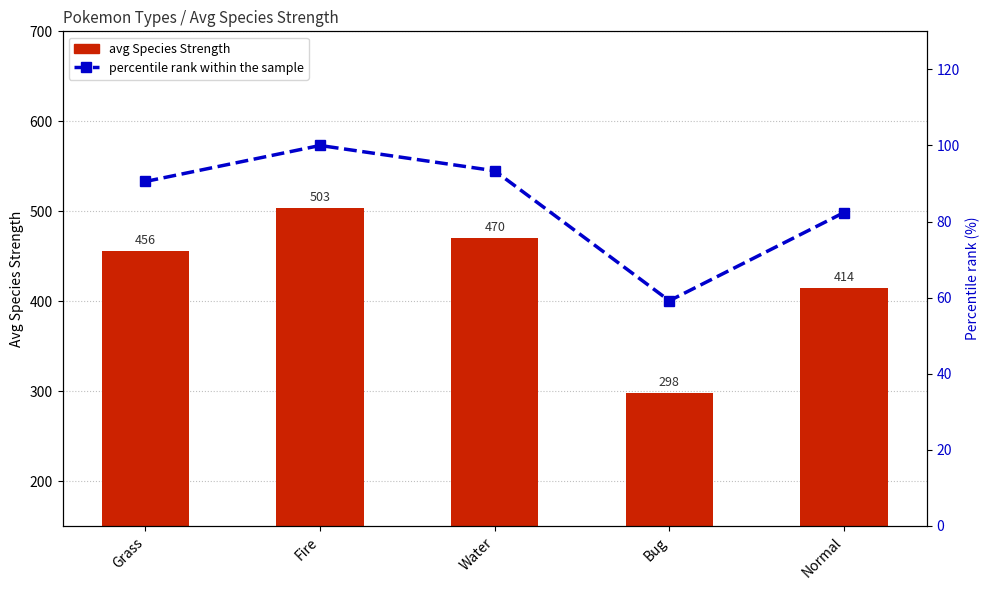

Does the chart contain any negative values?

No